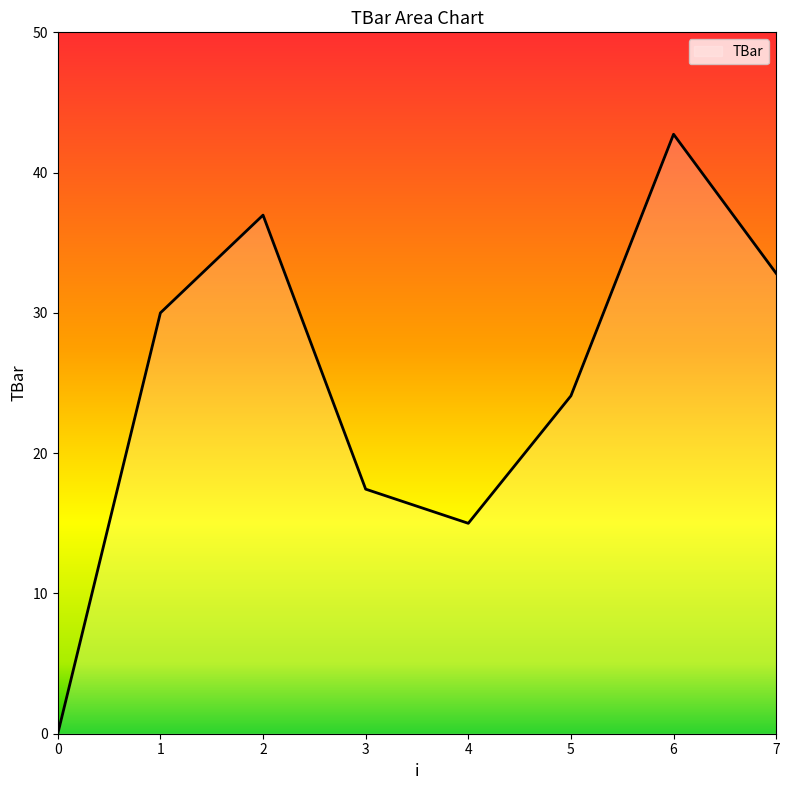

What is the approximate value at 6?

42.7